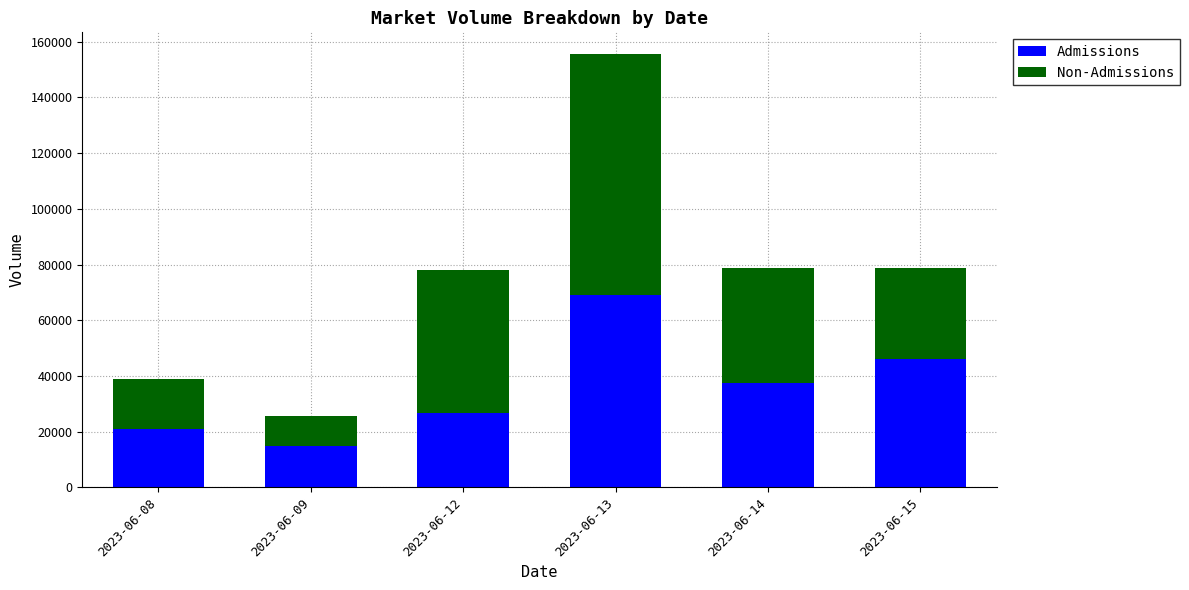

What is the highest value of the Admissions series?

68987